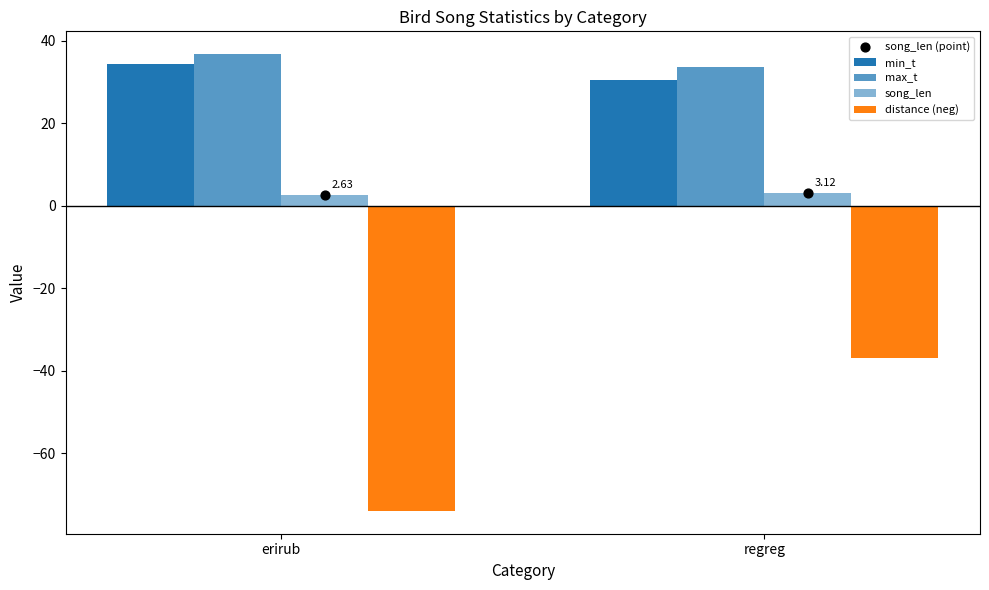

Which series has the widest spread of Y values?

distance (neg)